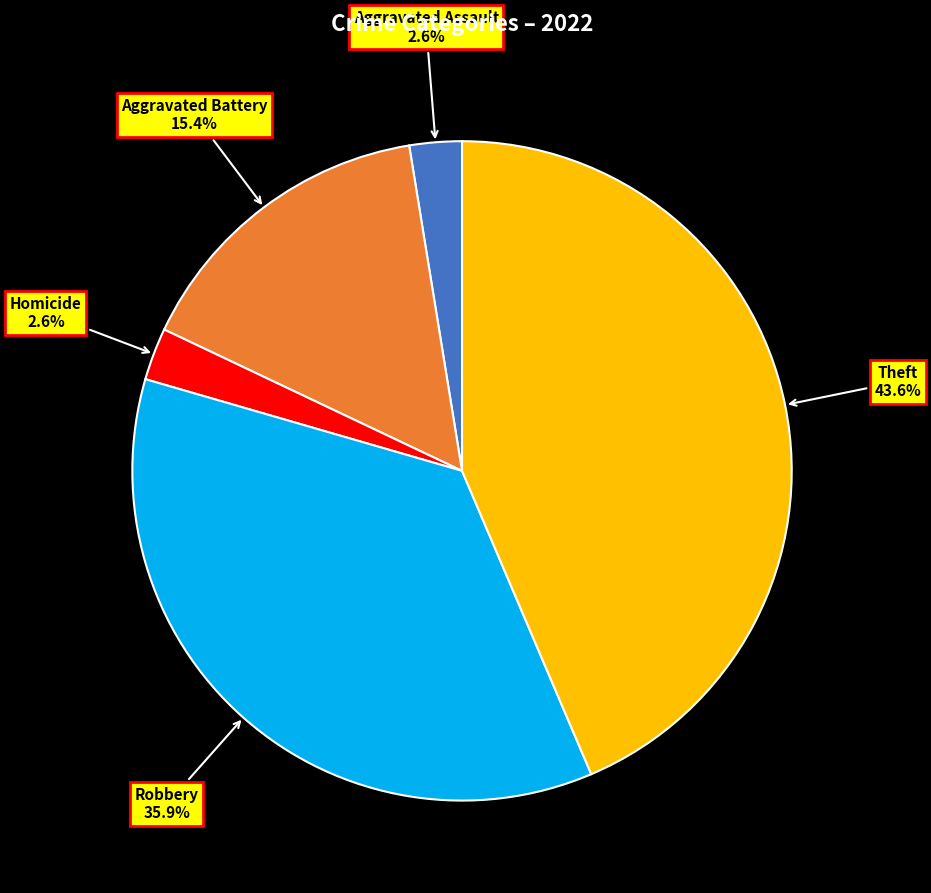

Is there a majority slice in this chart?

No